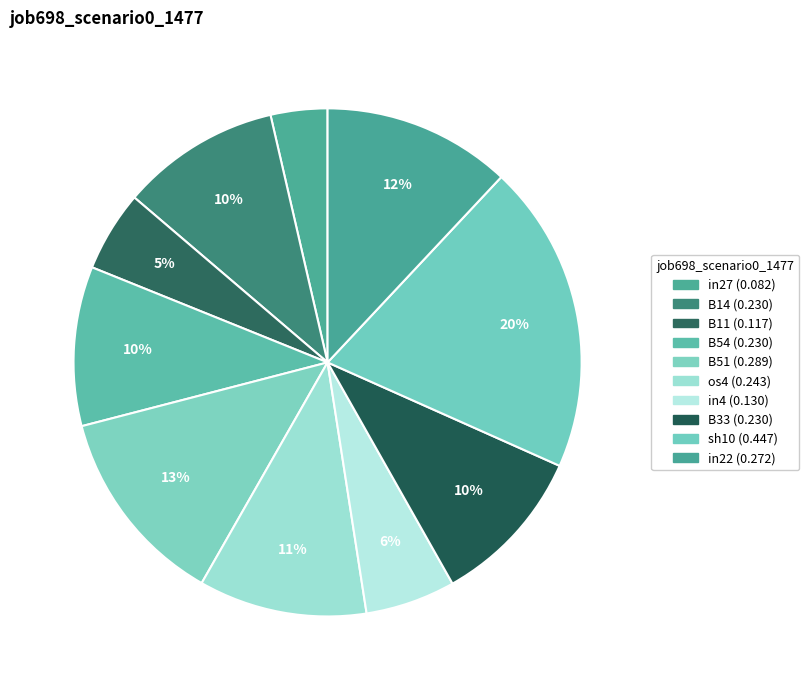

Is B54 the majority of the pie?

No